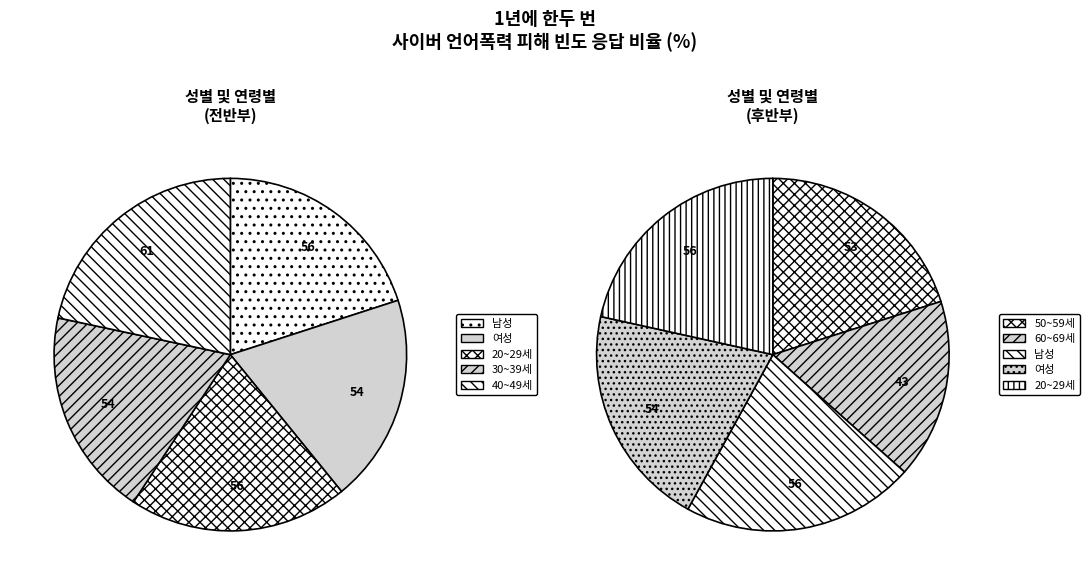

What is the smallest slice in the pie chart?

60~69세